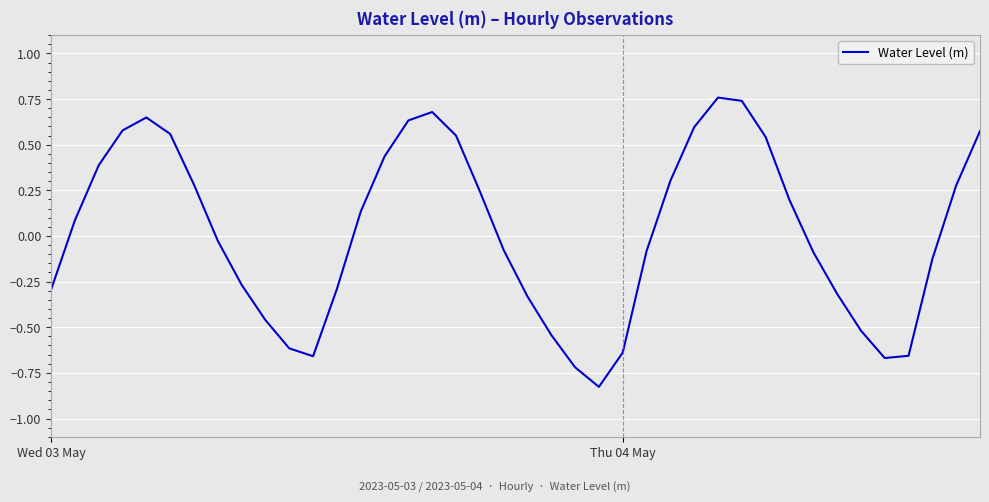

Is this an area chart (filled region under the line)?

No